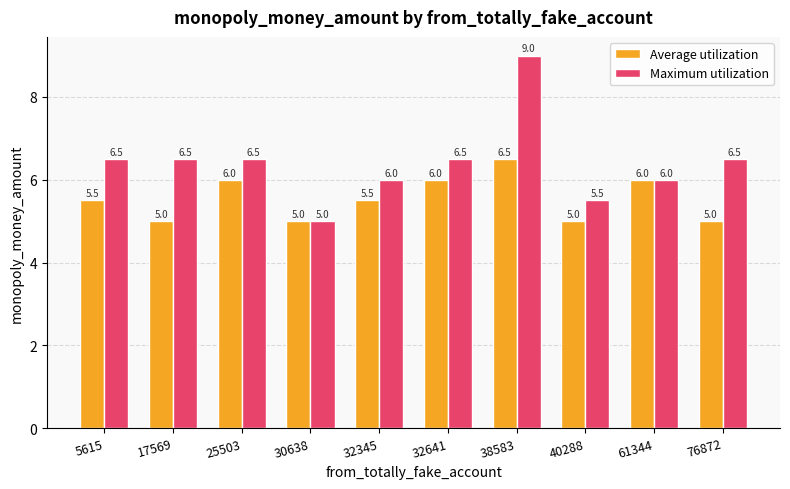

What is the approximate value of Average utilization at 61344?

6.0